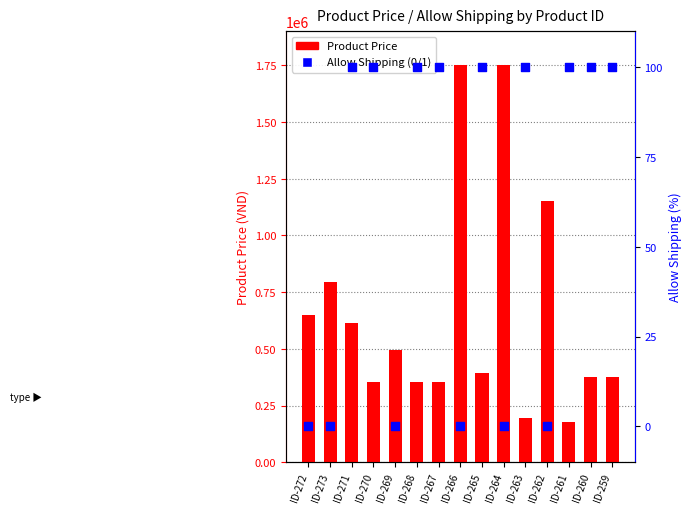

Is the value of Allow Shipping (0/1) at ID-270 greater than the value of Product Price at ID-269?

No